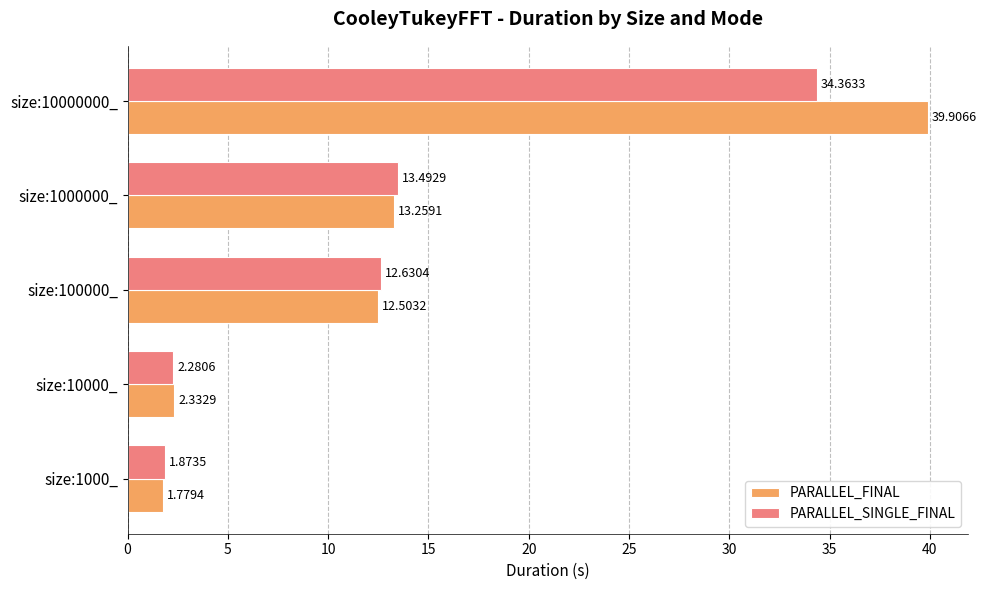

Which series has the largest total across all categories?

PARALLEL_FINAL